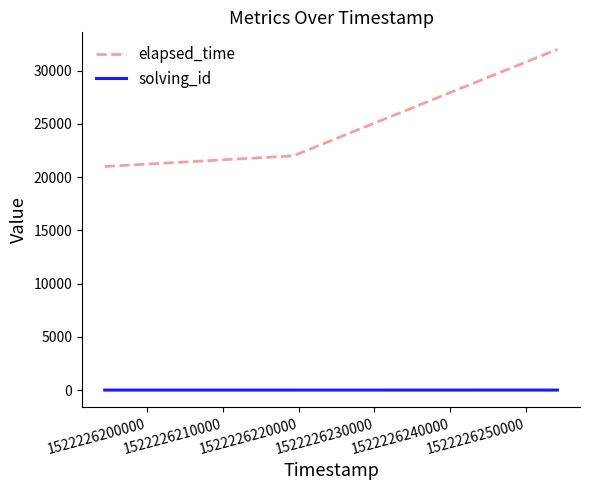

Which series has the largest total across all categories?

elapsed_time